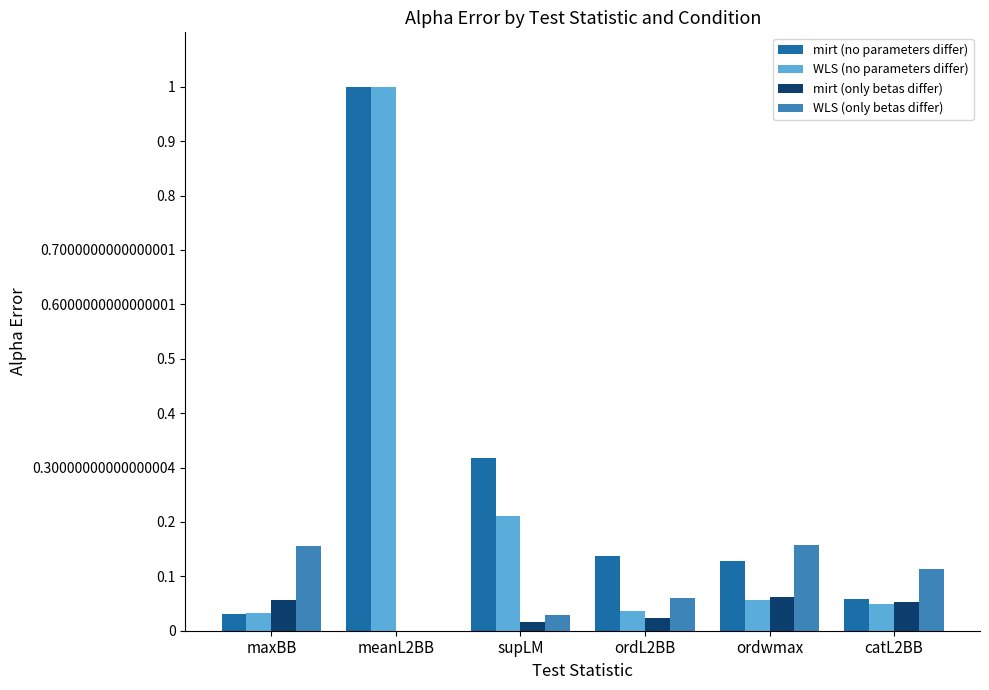

What is the sum of all WLS (only betas differ) values?

0.5